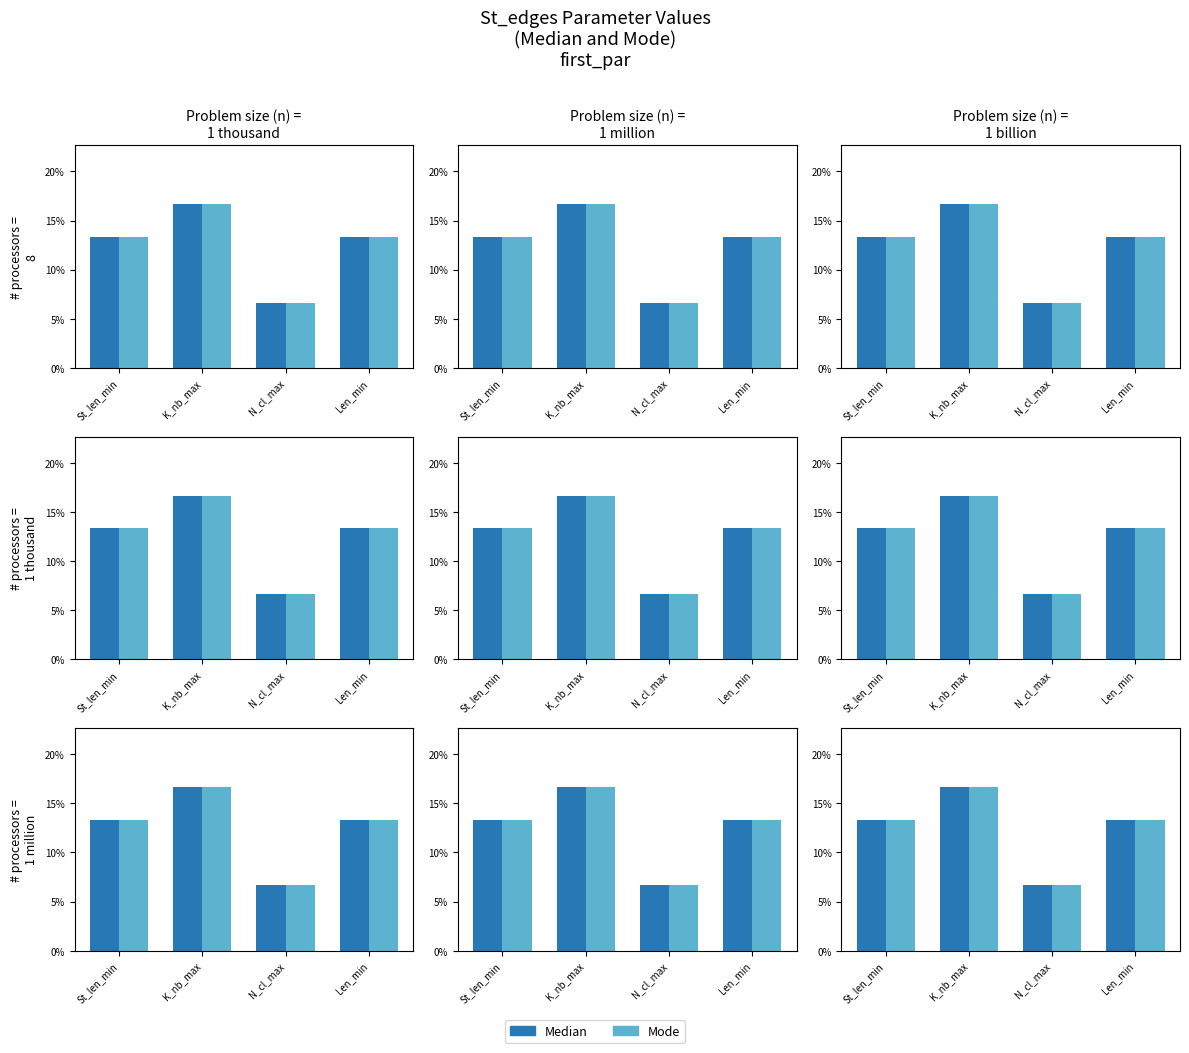

Count the number of data series in this chart.

2